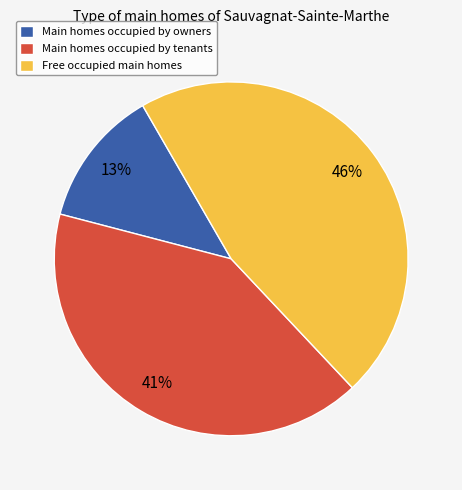

Between Free occupied main homes and Main homes occupied by tenants, which is larger?

Free occupied main homes